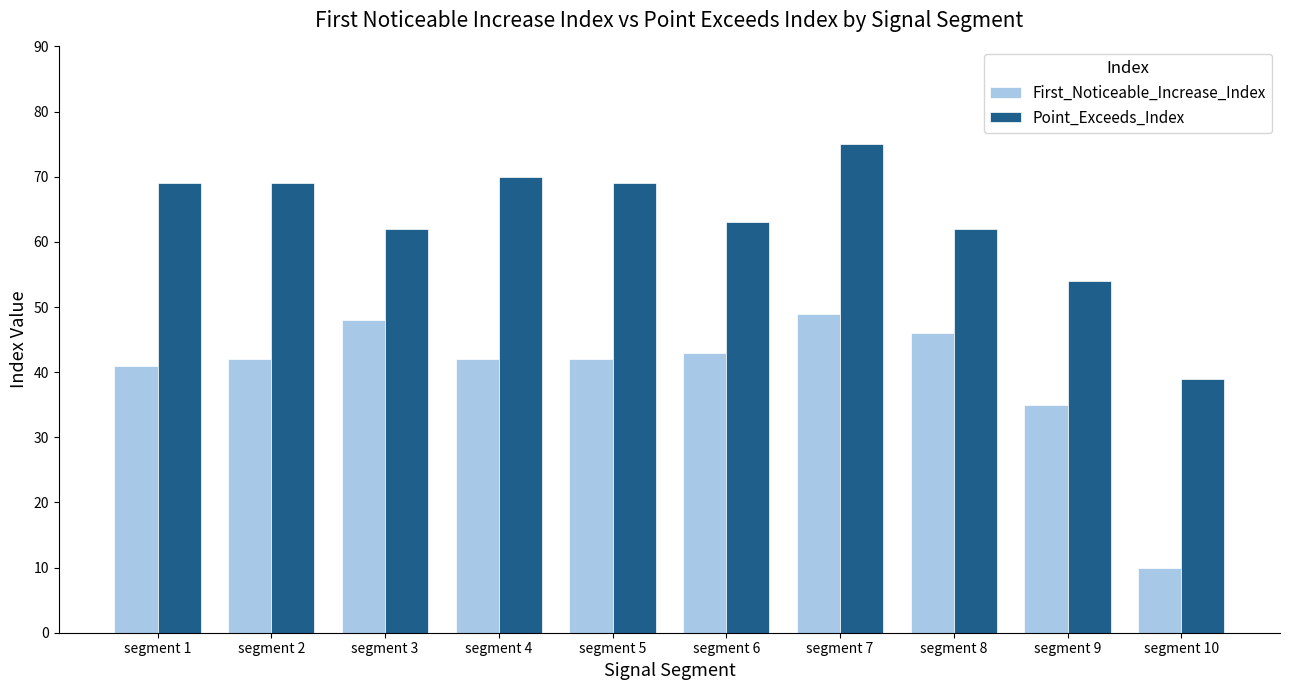

Which series has the largest range (max minus min)?

First_Noticeable_Increase_Index